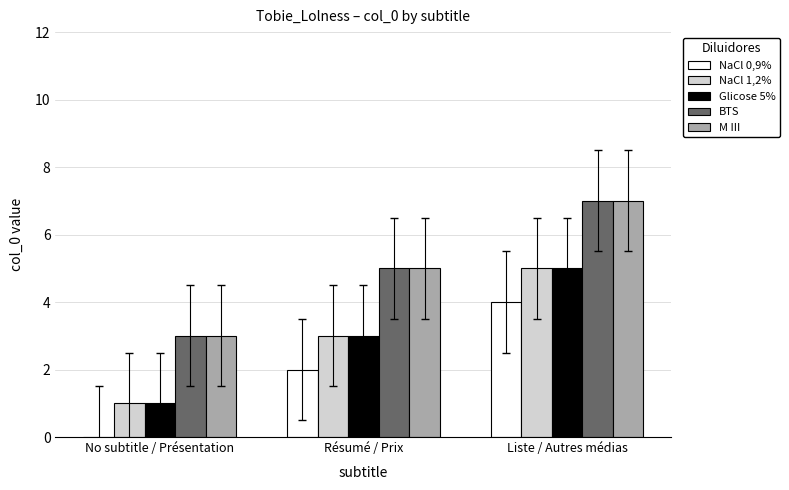

The value of NaCl 1,2% at Liste / Autres médias is 8. True or false?

False